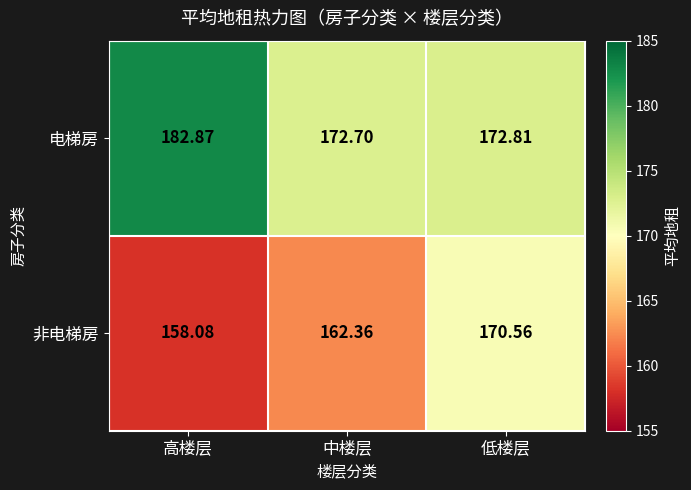

Count the number of data series in this chart.

2